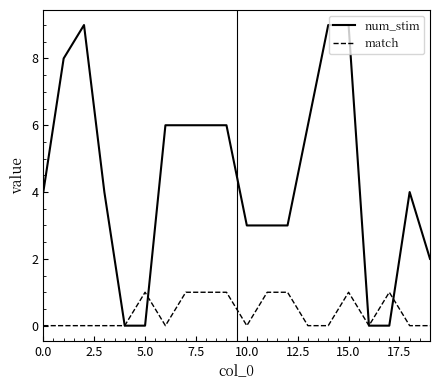

List the series in order of their peak value, lowest first.

match, num_stim